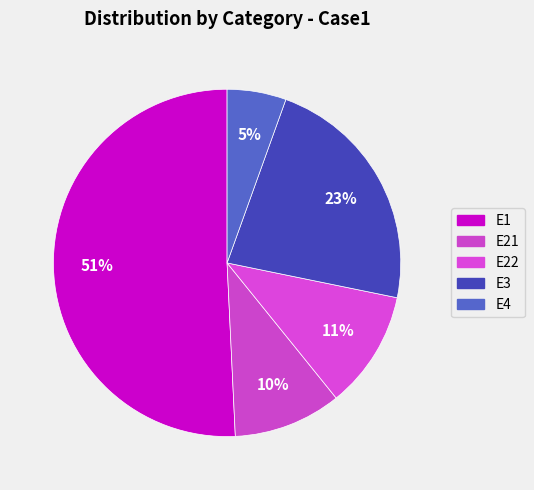

To the nearest percent, what is the difference between the E21 and E3 slice percentages?

13%